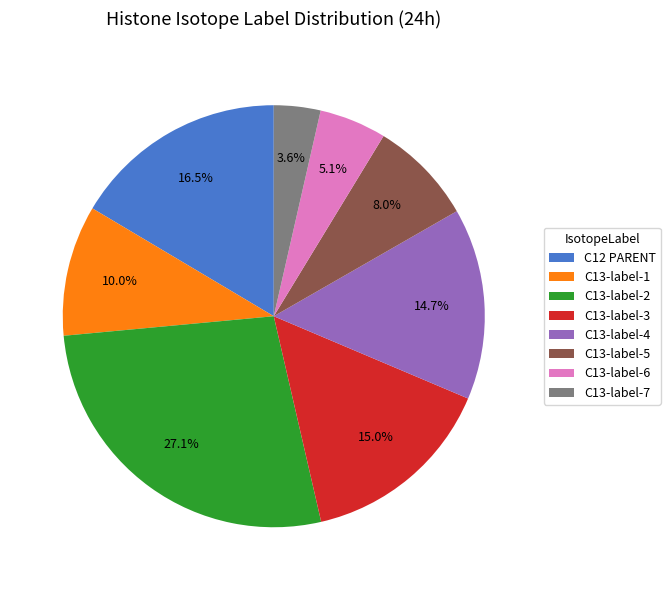

To the nearest percent, what portion does C13-label-3 represent?

15%